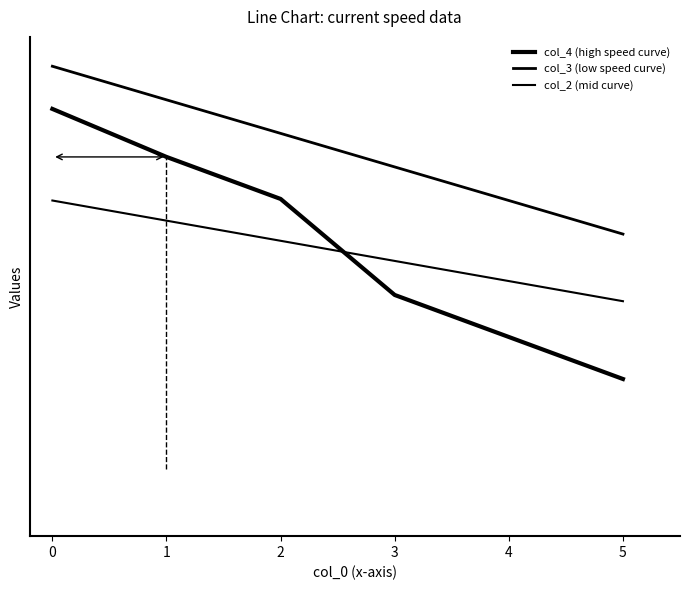

What is the difference between the highest and lowest values at 3?

9.5